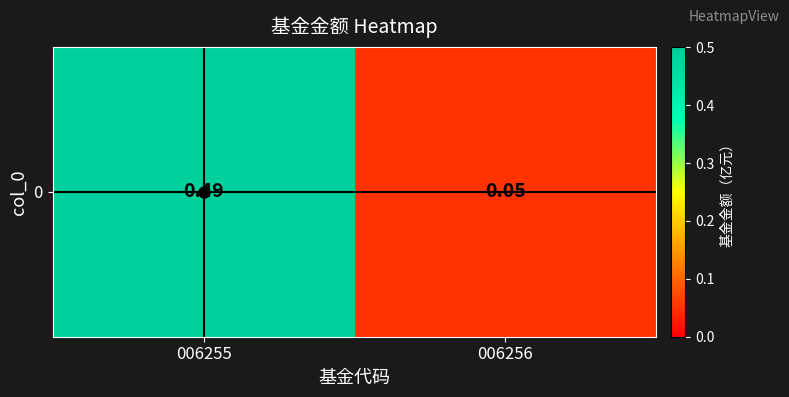

Is it true that the value at 006256 is 0.1?

False